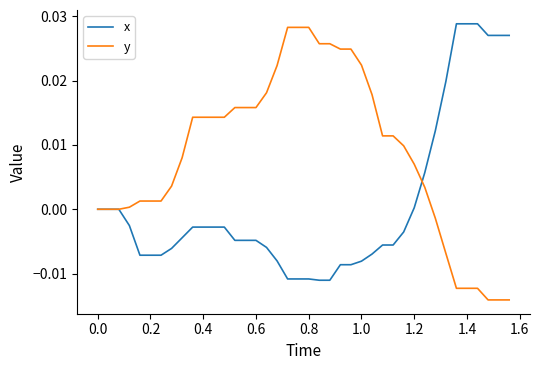

Which series has the largest total across all categories?

y